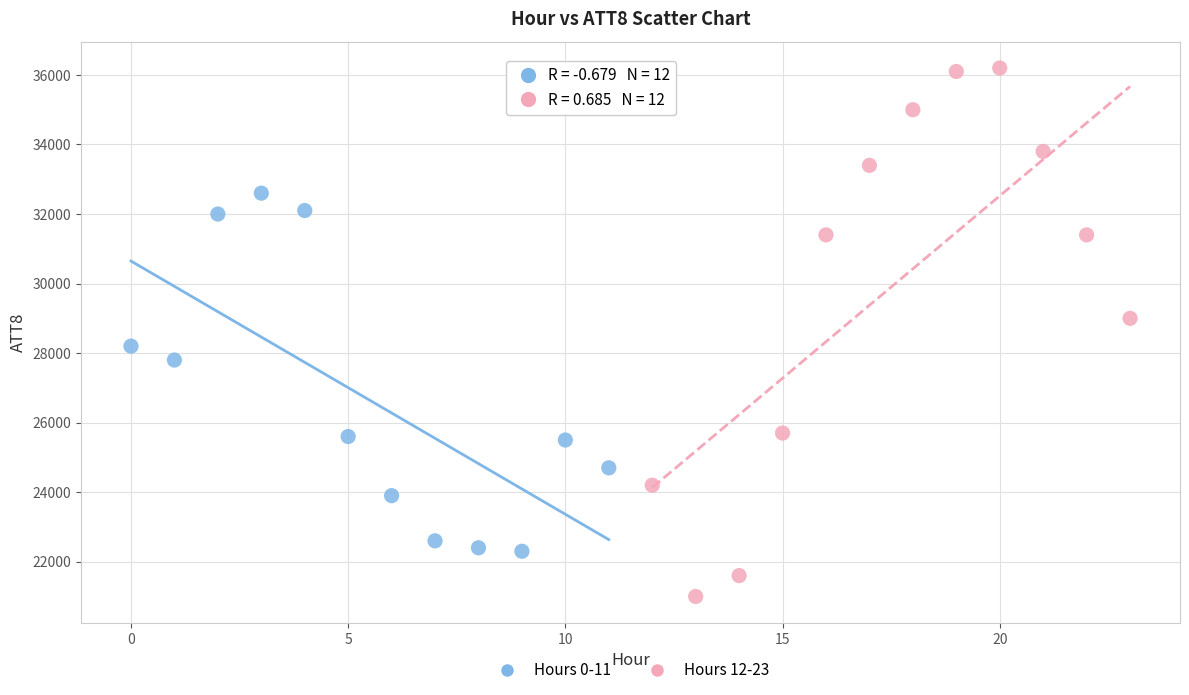

Which series contains the highest Y value?

Hours 12-23